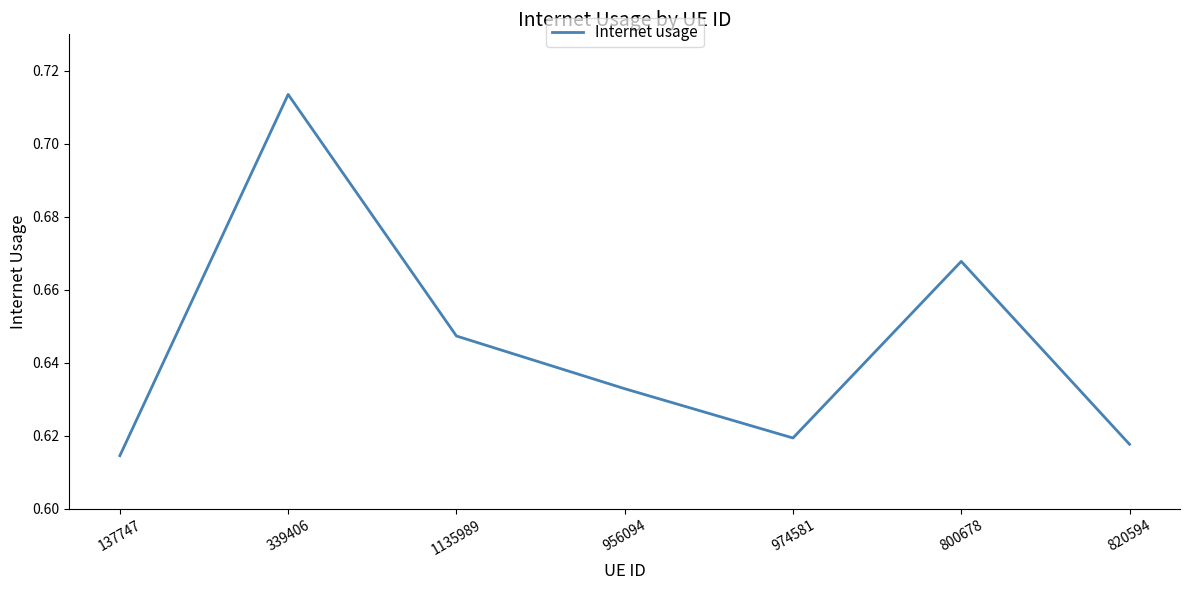

At which category does the chart reach its peak across all series?

339406